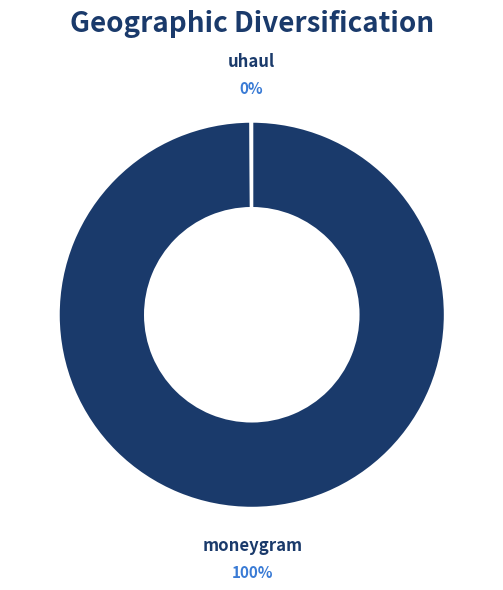

True or false: moneygram accounts for 100% of the total.

True